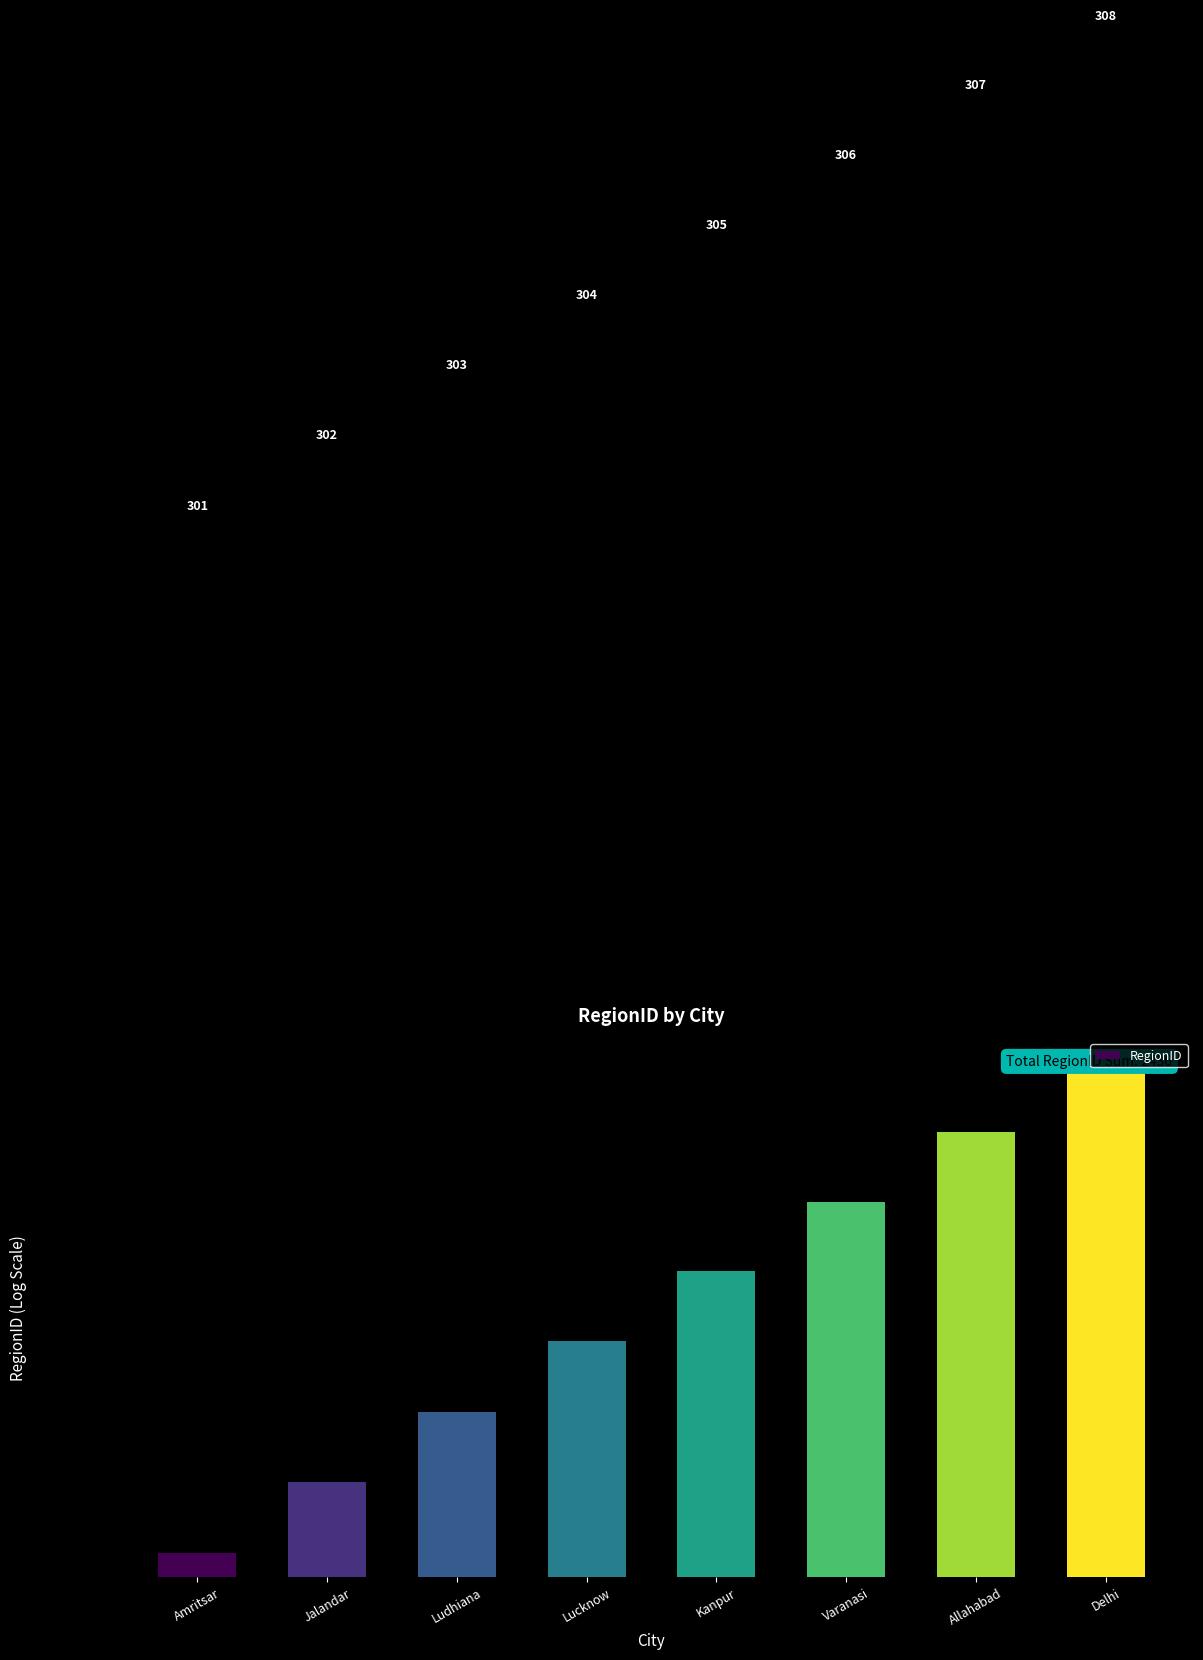

Count the number of data series in this chart.

1